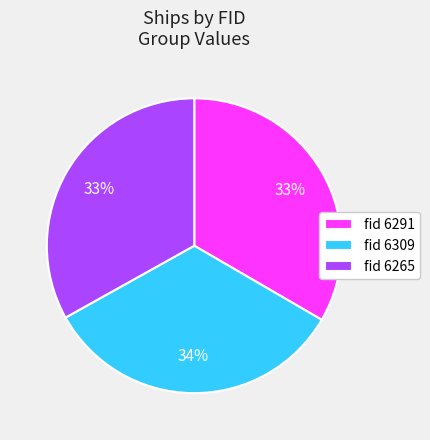

To the nearest percent, what is the average slice percentage?

33%